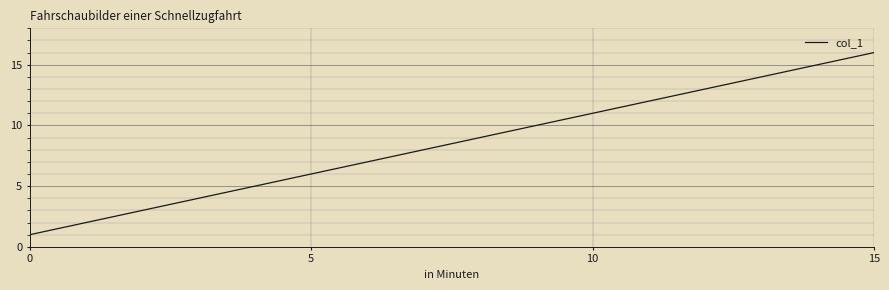

Reading left to right, extract all data points from this chart.

1	2	3	4	5	6	7	8	9	10	11	12	13	14	15	16